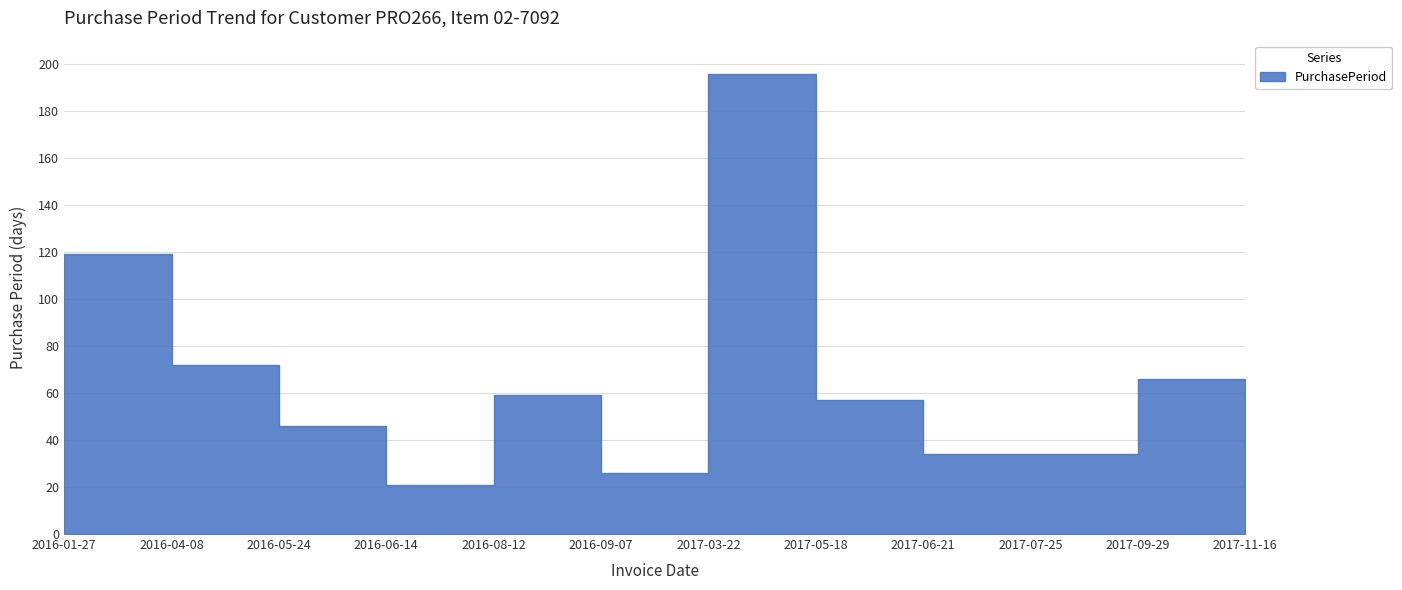

Where does the data first go above 57?

2016-01-27